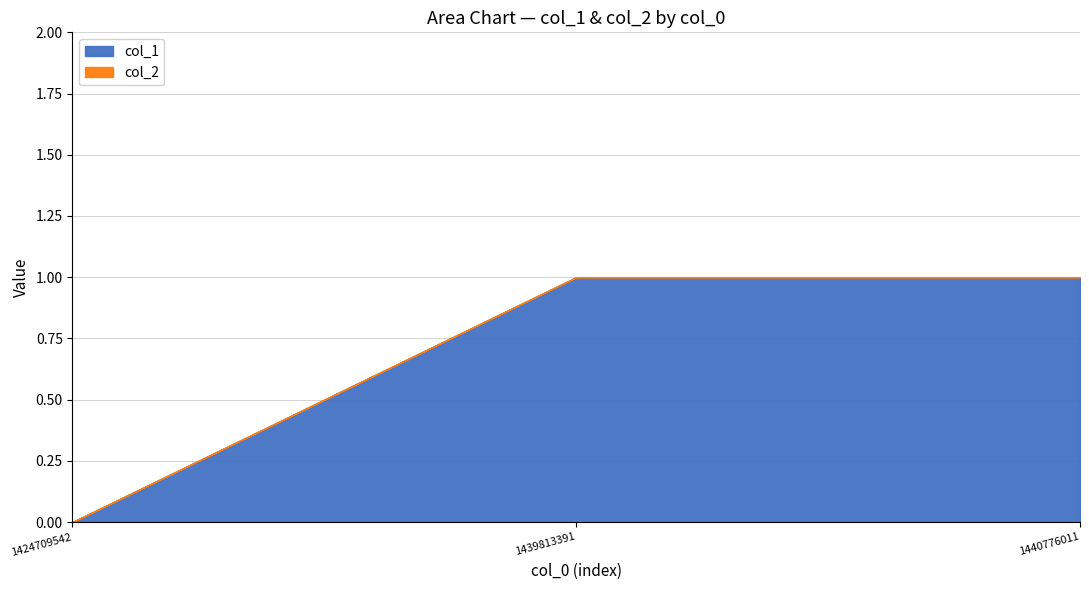

Reading left to right, list all the values displayed in this chart.

col_1: 0	1	1
col_2: 0	0	0